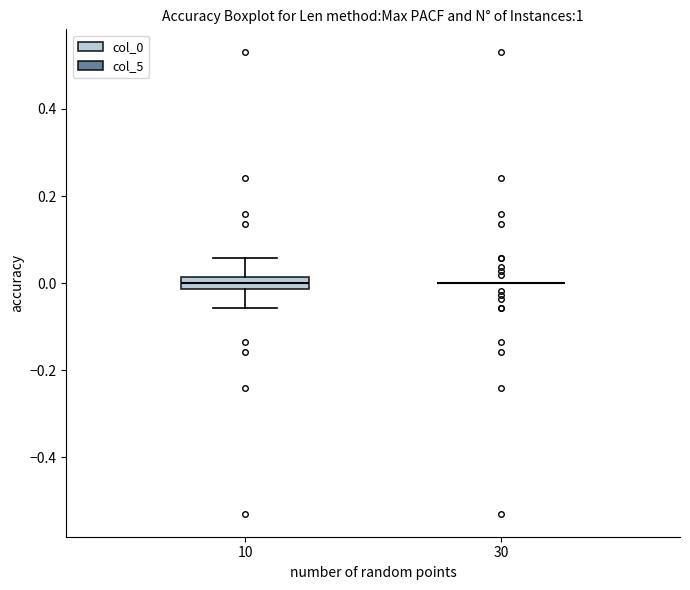

Where is the lower edge of the box at x = 10 on the y-axis? The values are not printed on the chart, so give them approximately, as read against the axis.

-0.02